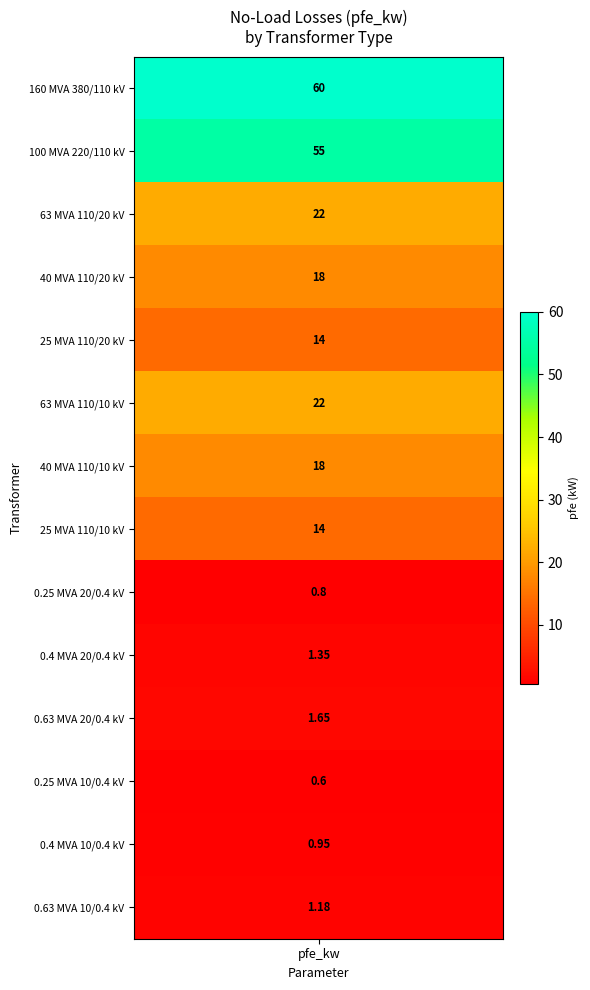

How many data points are less than 14?

6